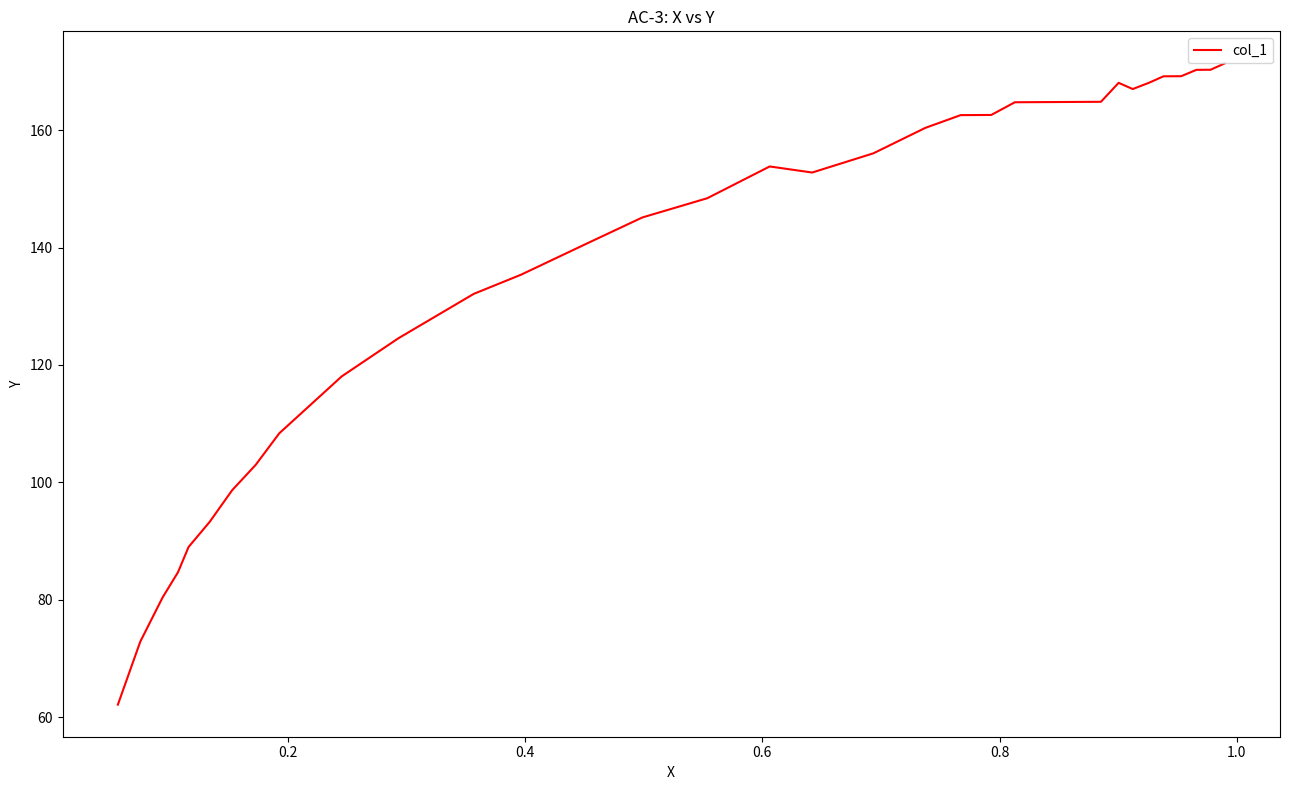

What is the maximum value shown in the chart?

171.3